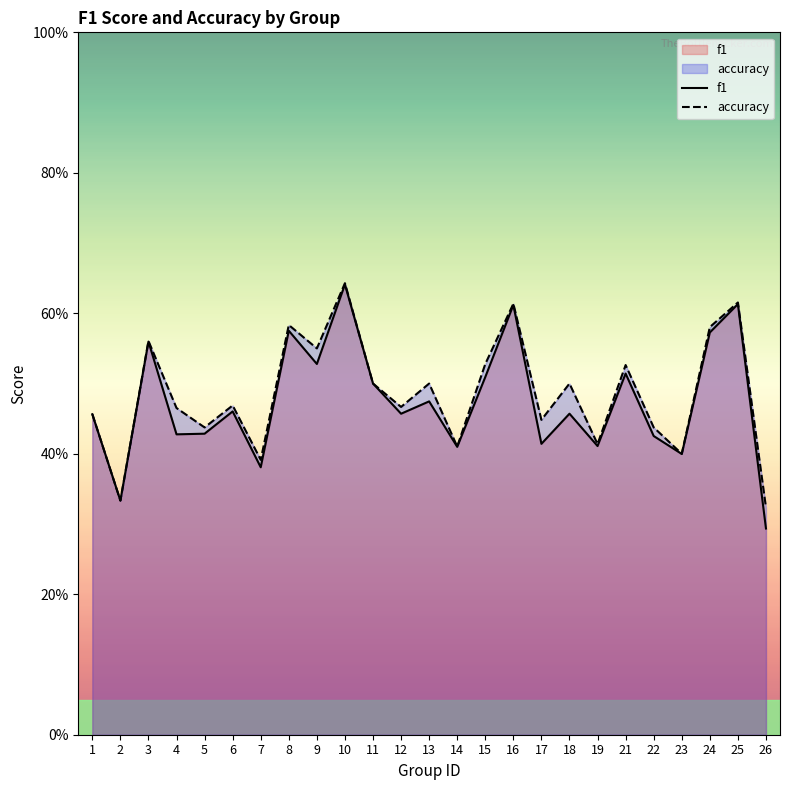

What is the value of the accuracy point at the 4th from the left?

0.5